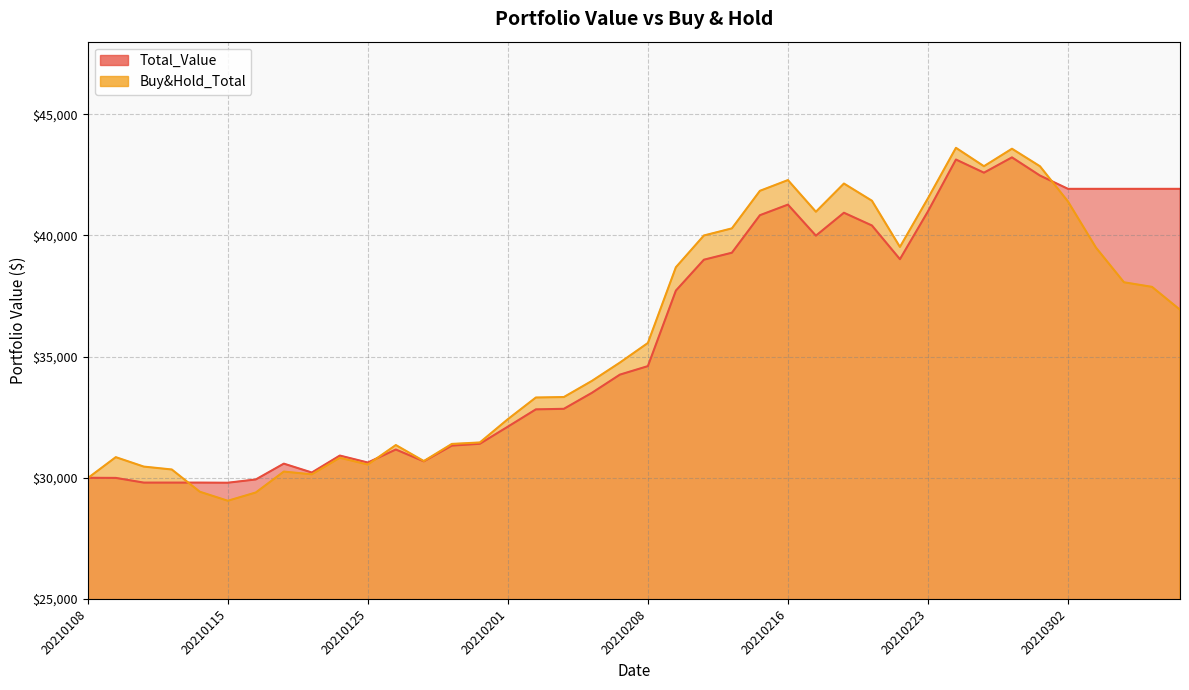

What is the difference between the highest and lowest values at 20210223?

540.2